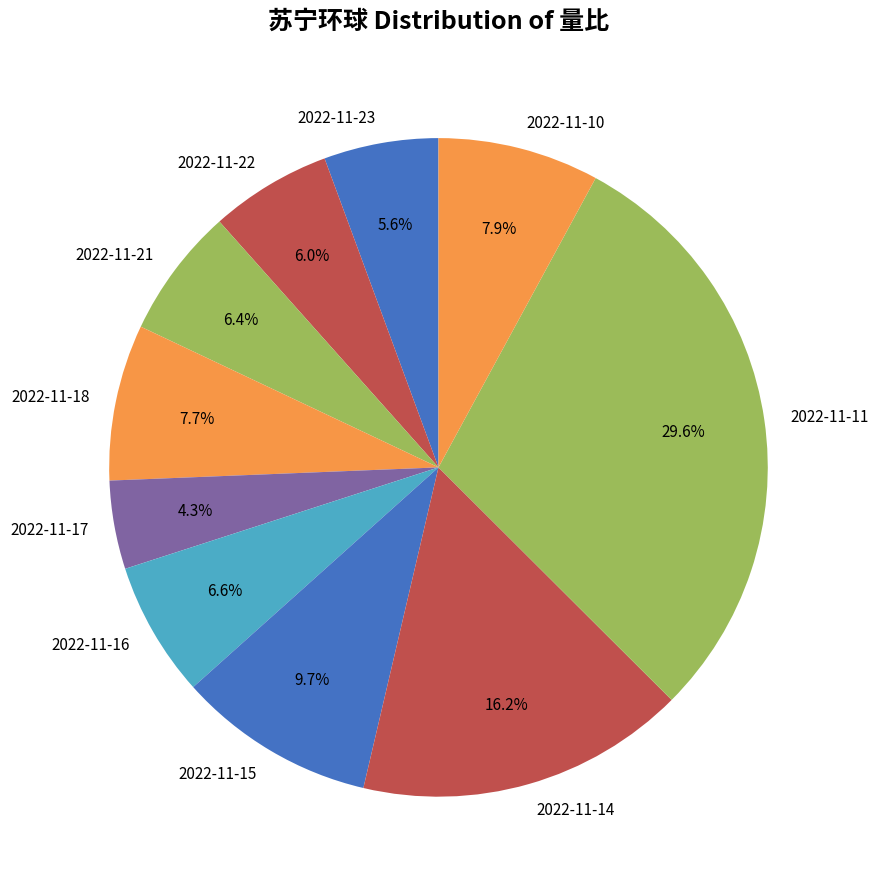

Is there a majority slice in this chart?

No